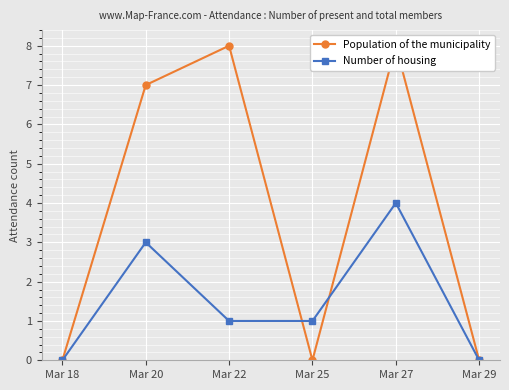

At which category is the sum across all series the highest?

Mar 27